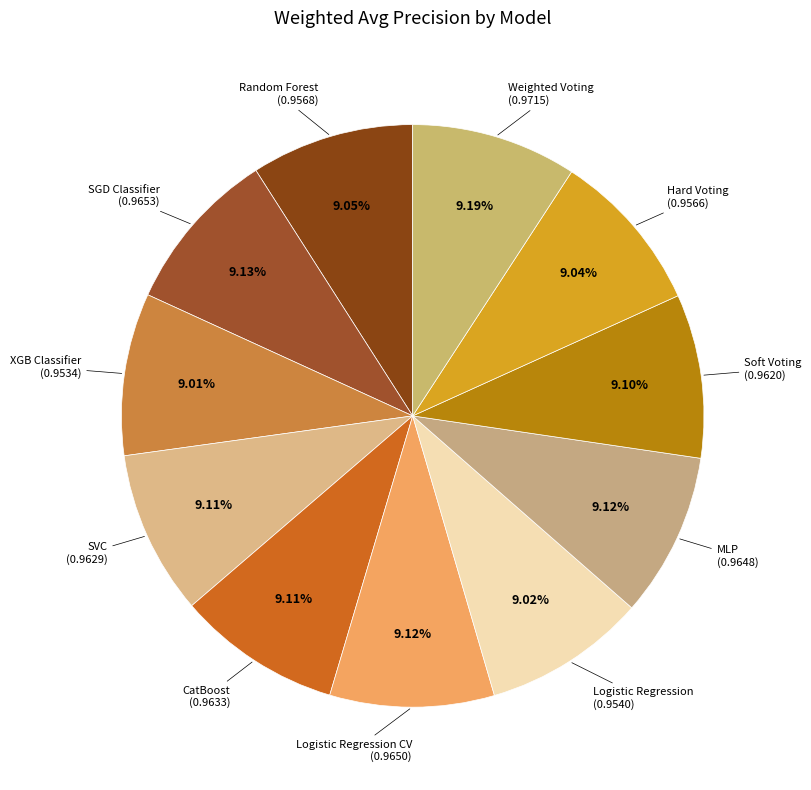

How many slices are in this pie chart?

11